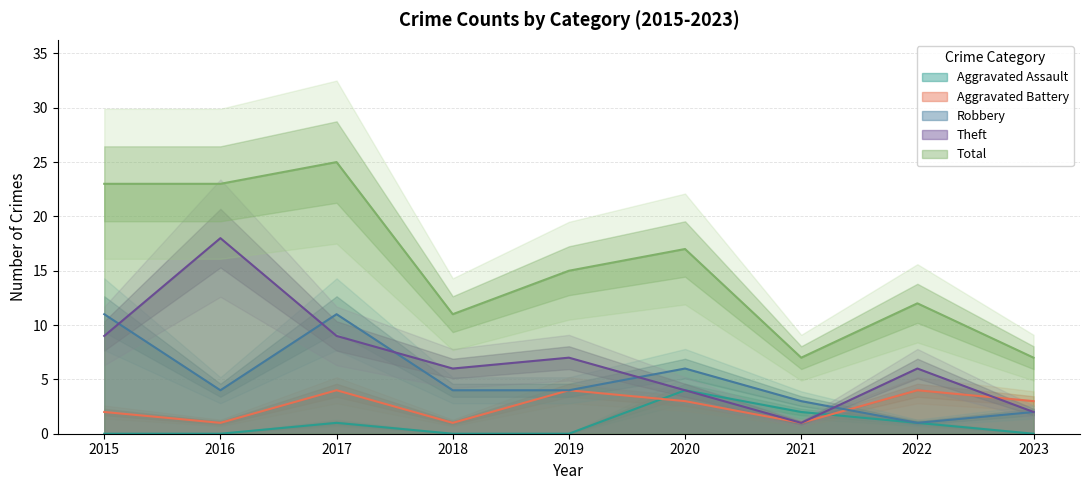

Is the value of Robbery at 2021 greater than the value of Aggravated Battery at 2017?

No